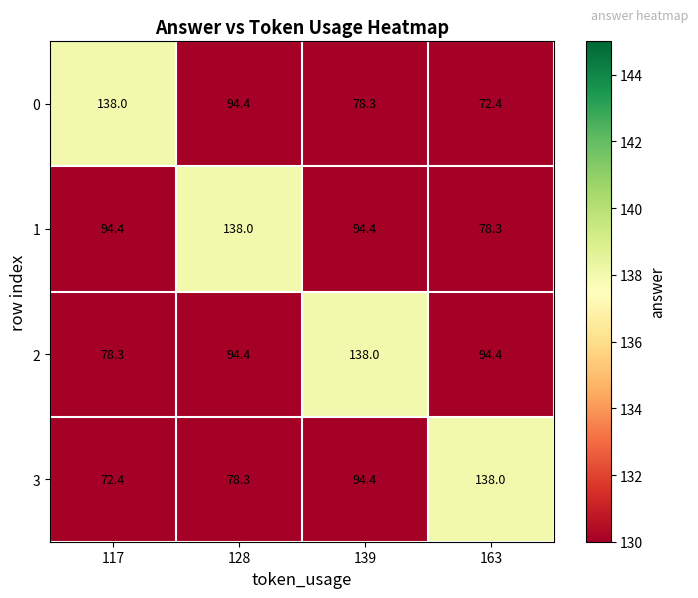

Which category has the highest value in the 2 series?

139